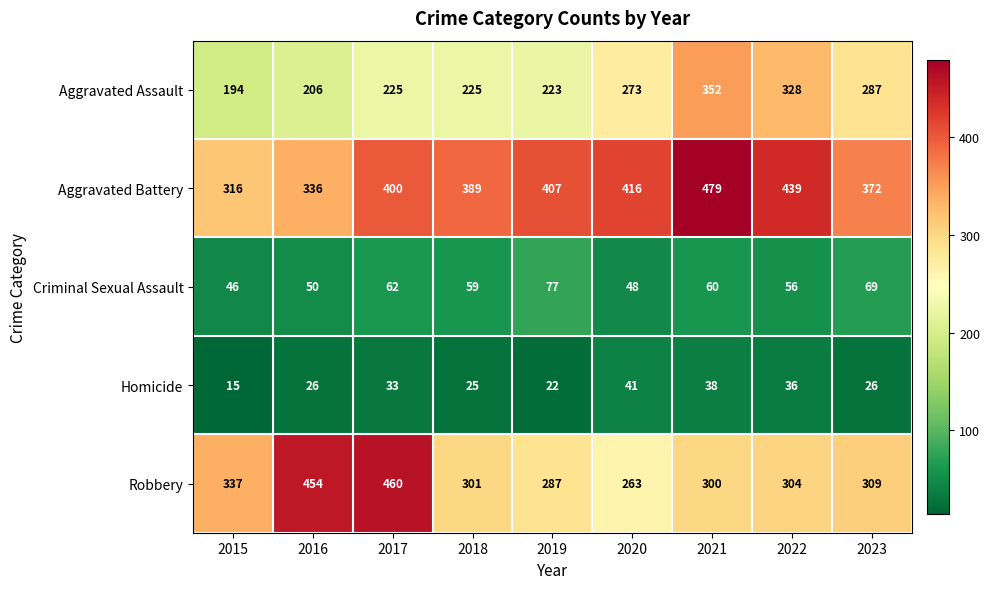

What value does the Criminal Sexual Assault series have at 2020?

48